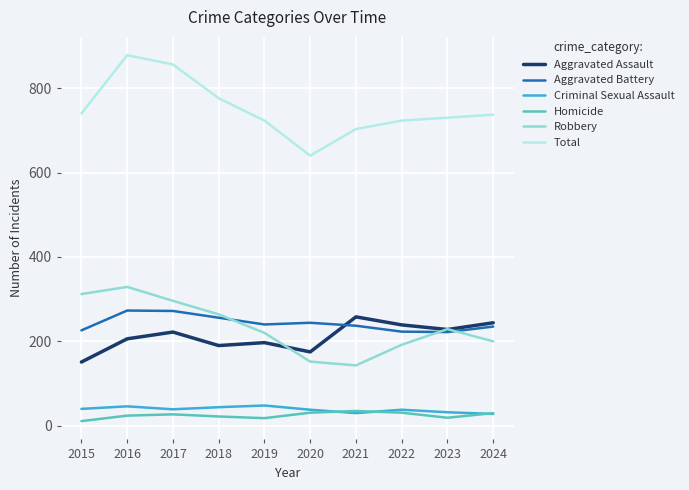

Count the number of categories in the chart.

10